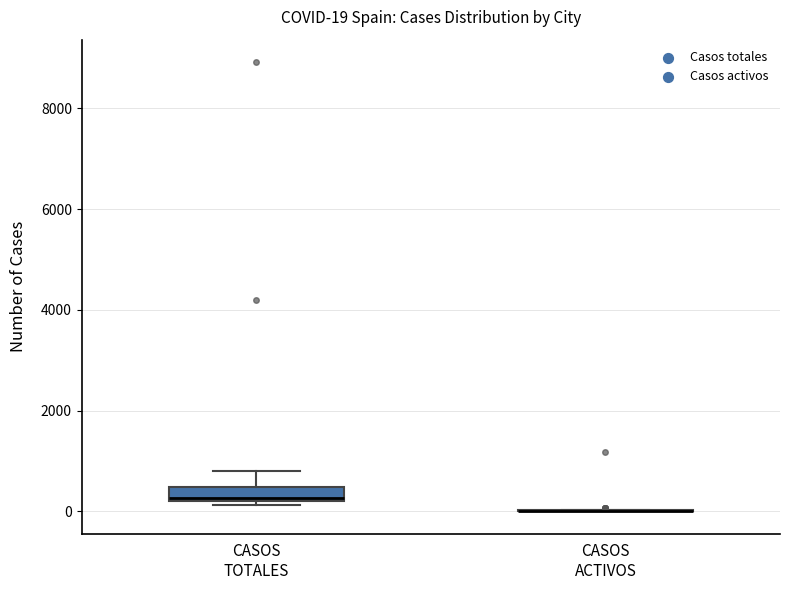

Which box is the tallest, from its lower edge to its upper edge?

CASOS TOTALES